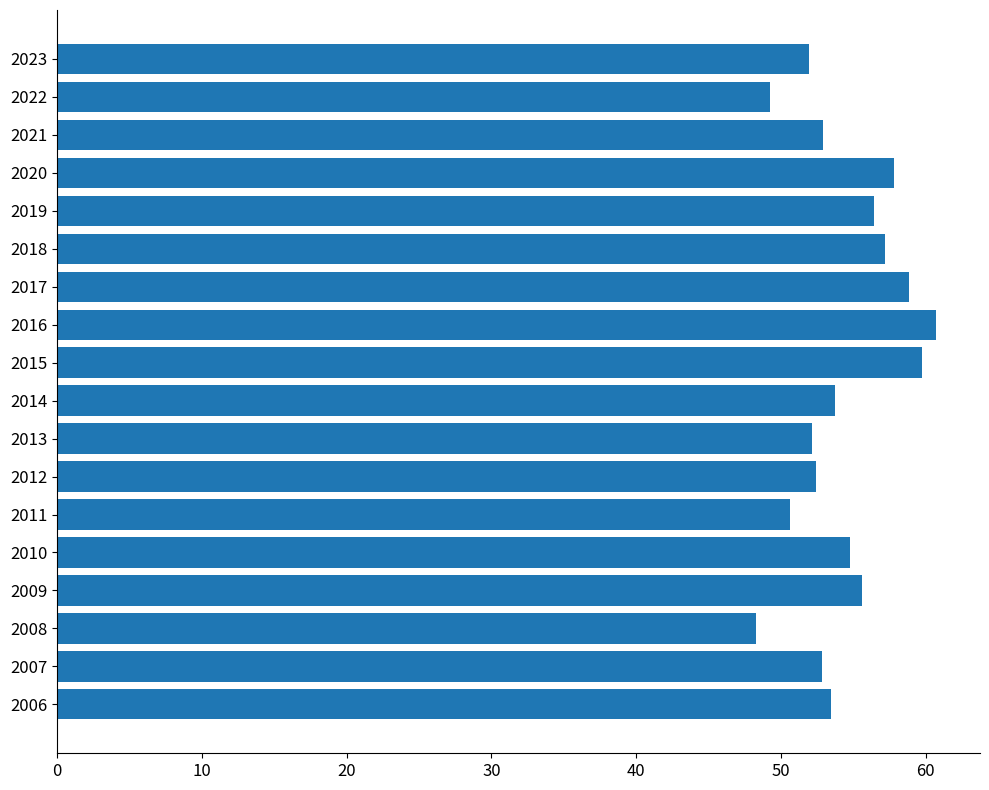

What value does the data have at 2008?

48.3